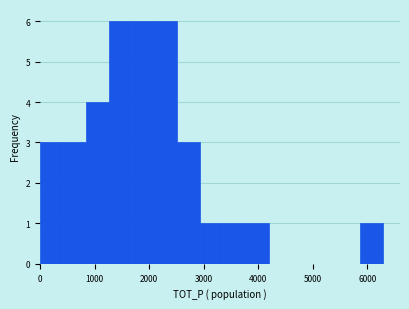

Reading left to right, transcribe this chart: for each bar, give the range it covers on the x-axis and its height. Neither the bar edges nor the heights are printed on the chart, so give them approximately, as read against the axes.

0 to 400: 3
400 to 800: 3
800 to 1300: 4
1300 to 1700: 6
1700 to 2100: 6
2100 to 2500: 6
2500 to 2900: 3
2900 to 3400: 1
3400 to 3800: 1
3800 to 4200: 1
4200 to 4600: 0
4600 to 5000: 0
5000 to 5400: 0
5400 to 5900: 0
5900 to 6300: 1